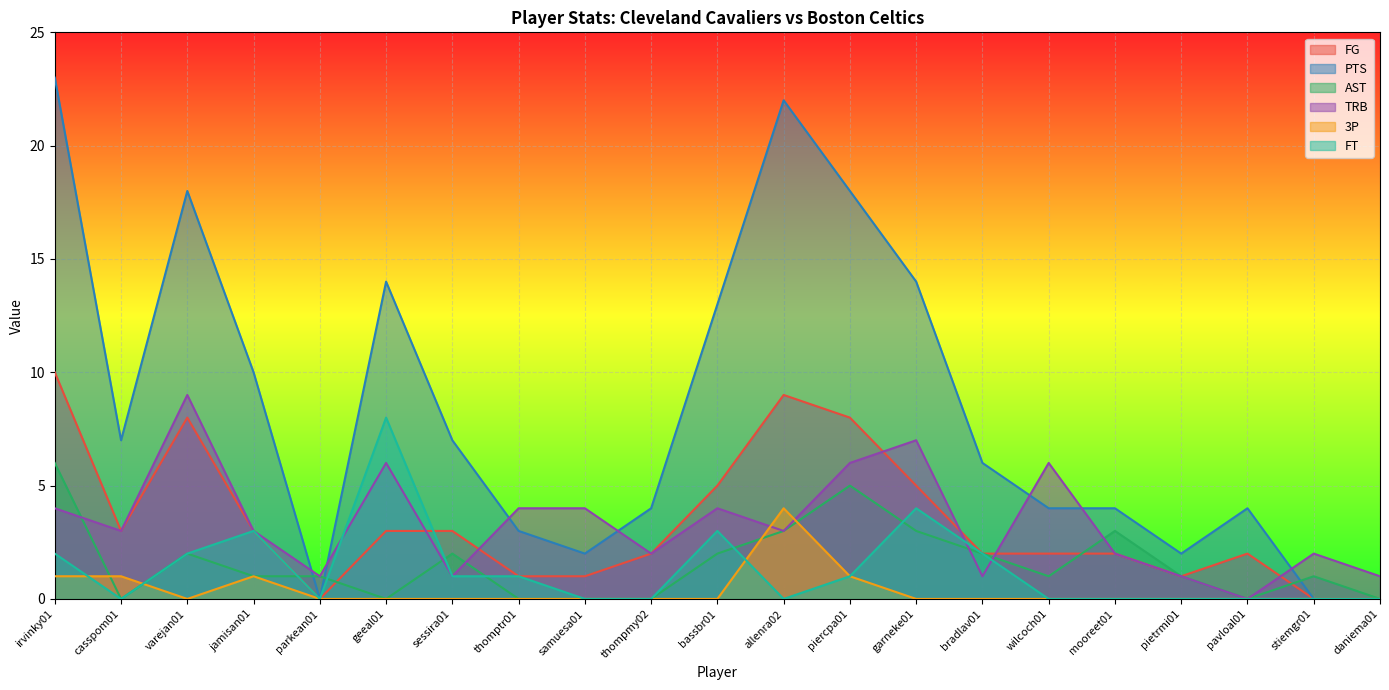

After their last crossing, which series has the higher values: FG or TRB?

TRB